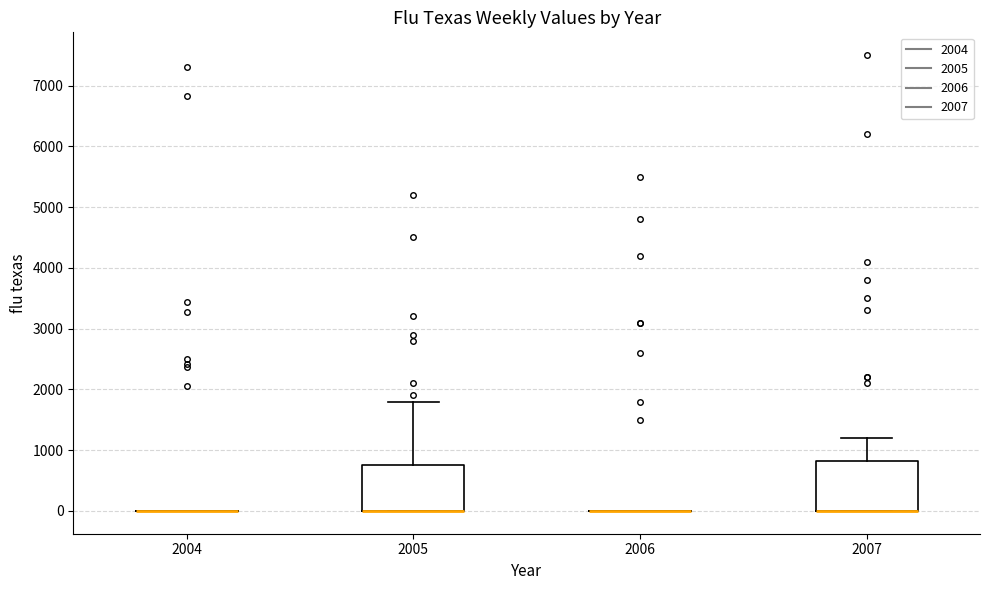

Reading left to right, transcribe this box plot: for each box, give where its median line is, the range the box spans, and where its two whiskers end, as read against the y-axis. The values are not printed on the chart, so give them approximately, as read against the axis.

2004: box collapsed to a line at 0, whiskers 0 to 0
2005: median 0 (drawn on the box's lower edge), box 0 to 800, whiskers 0 to 1800
2006: box collapsed to a line at 0, whiskers 0 to 0
2007: median 0 (drawn on the box's lower edge), box 0 to 800, whiskers 0 to 1200